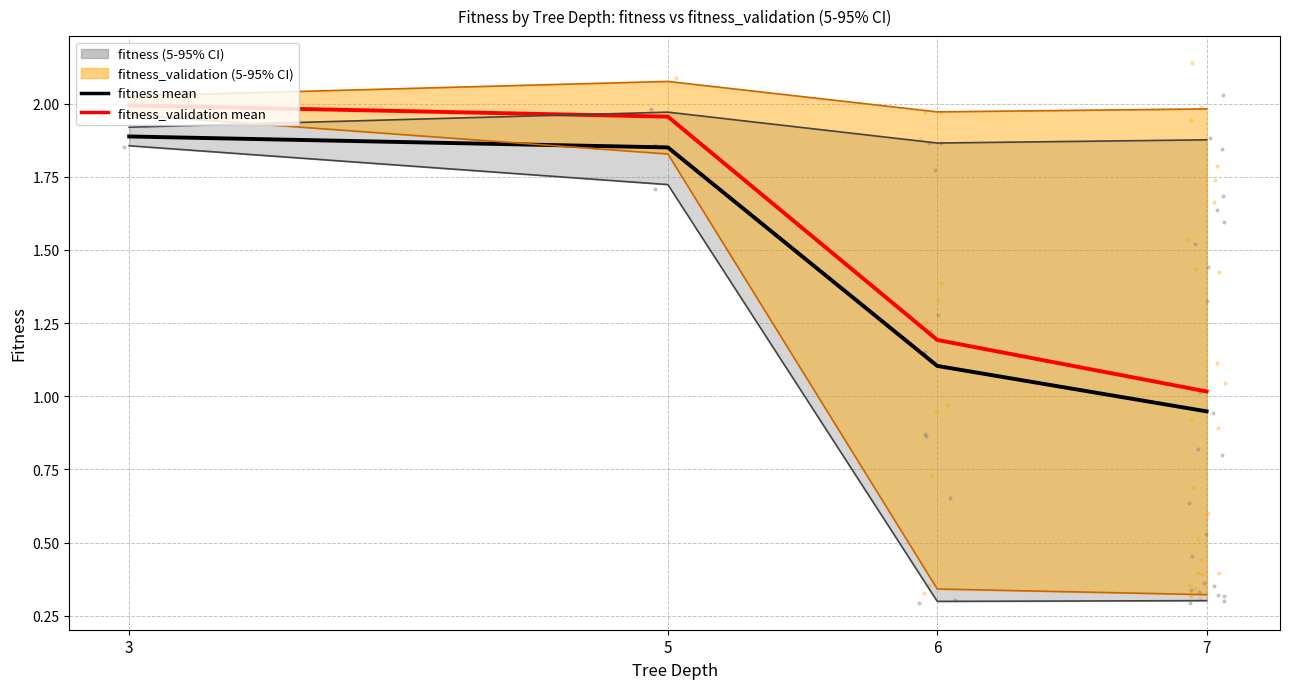

At 6, list the series in order from smallest to largest.

fitness mean, fitness_validation mean